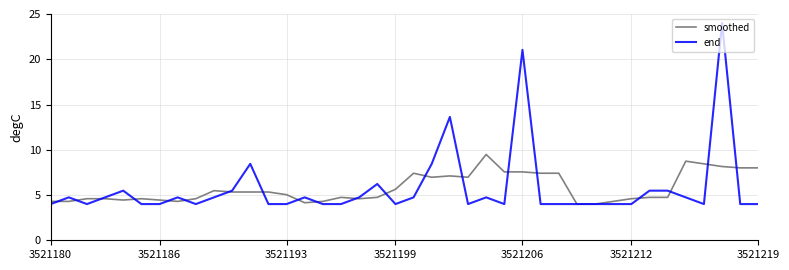

What is the maximum value shown in the chart?

24.0